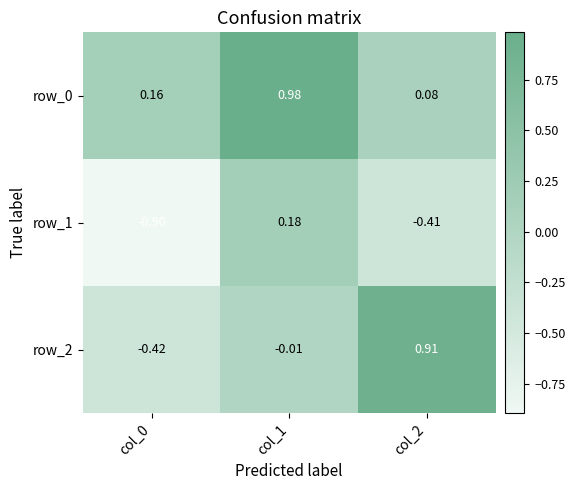

What is the difference between the row_2 values at col_2 and col_0?

1.3